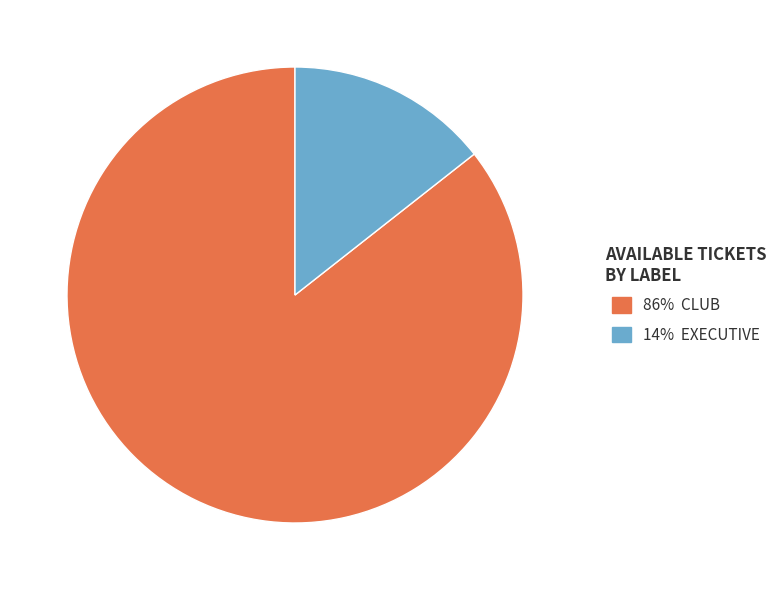

How many slices are in this pie chart?

2